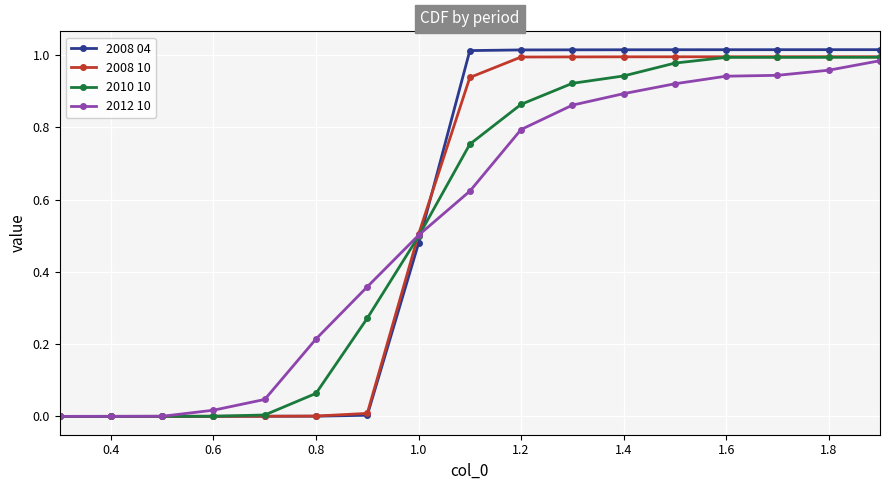

Which series has the largest total across all categories?

2008 04